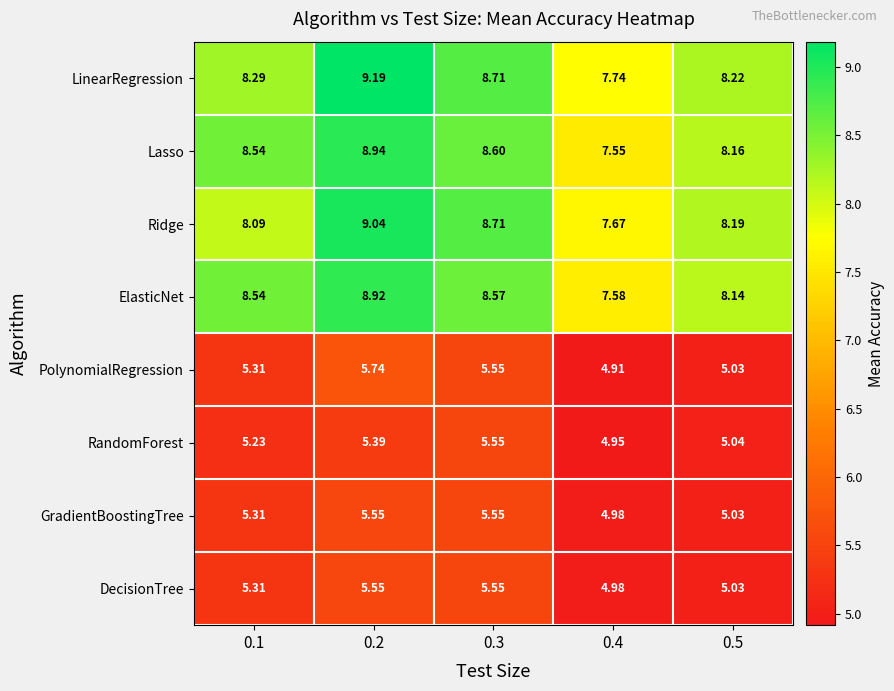

Which series changed the most between 0.2 and 0.4?

LinearRegression